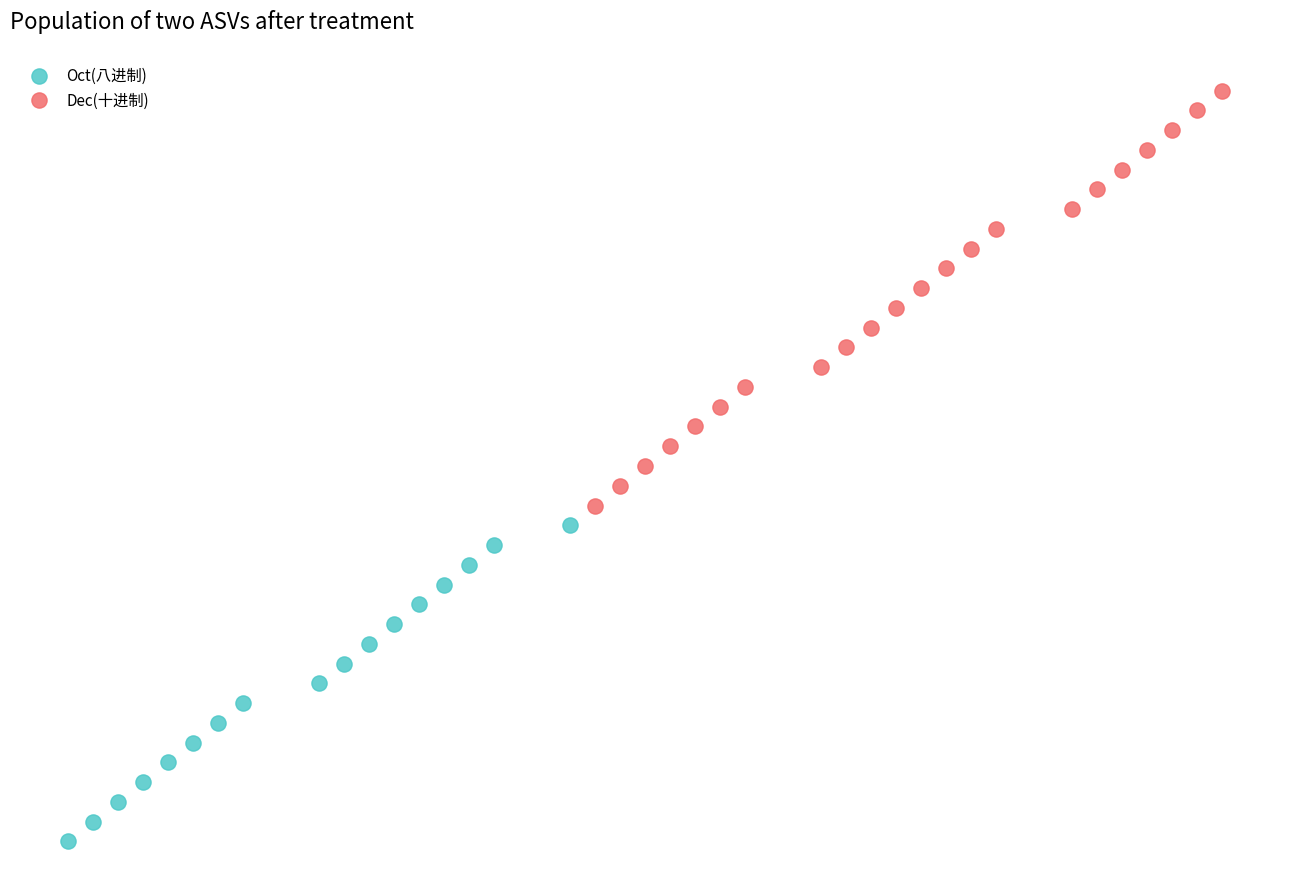

What are all the series names shown in the legend?

Oct(八进制), Dec(十进制)